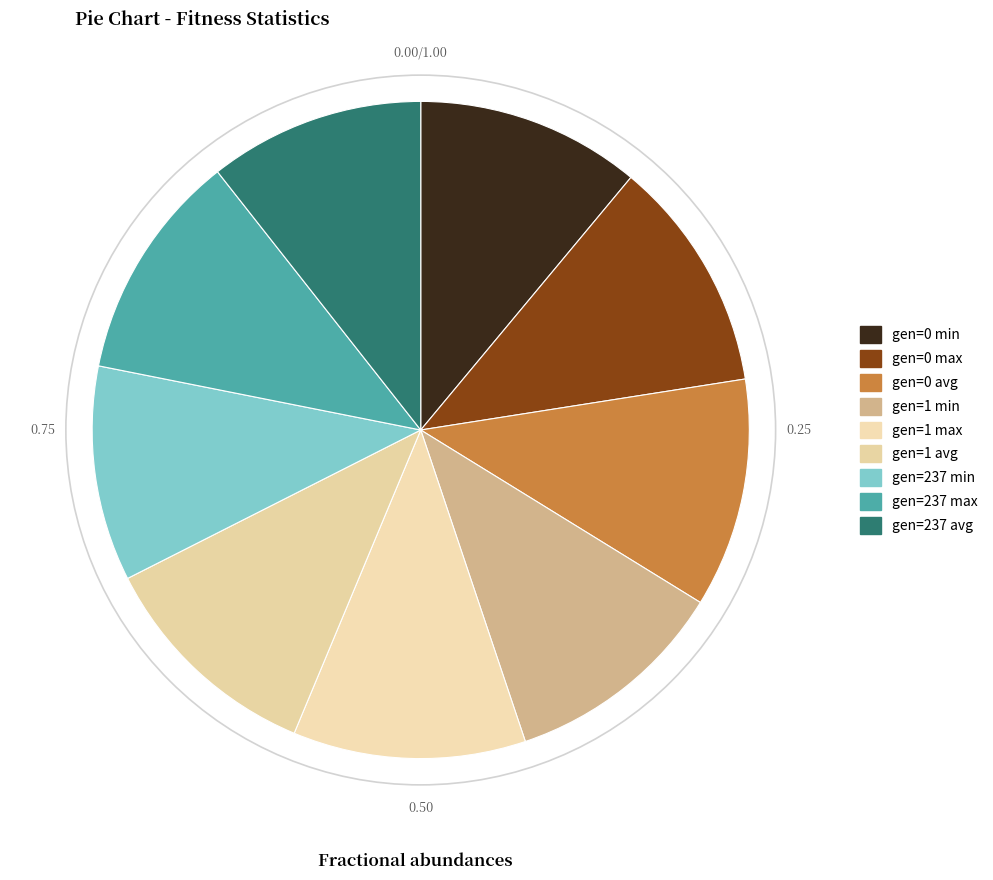

Count the number of slices in the pie.

9